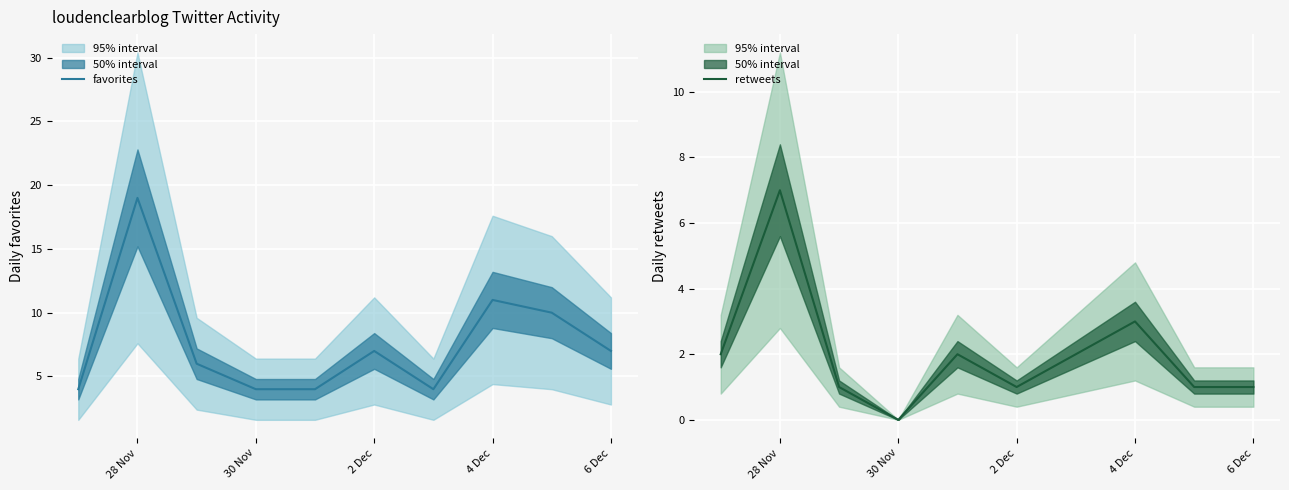

In retweets, how many points are higher than both neighbors (excluding endpoints)?

3